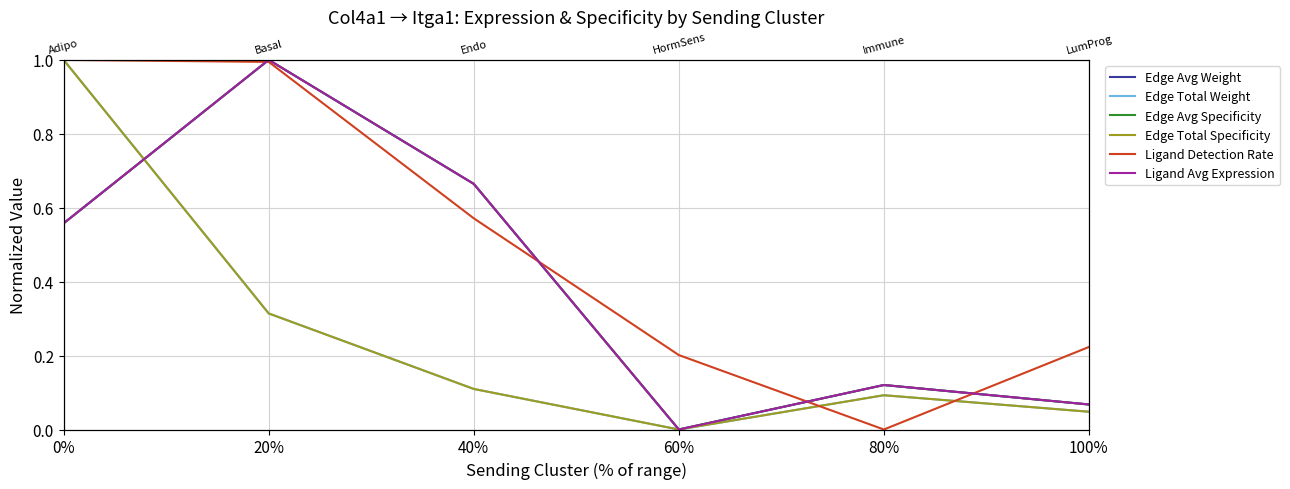

Which series changed the most between 20% and 80%?

Ligand Detection Rate